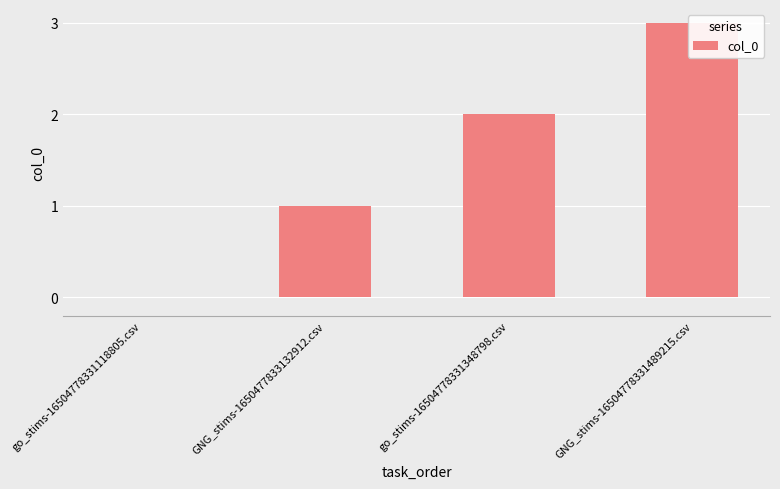

List the labels in order of value, largest first.

GNG_stims-16504778331489215.csv, go_stims-16504778331348798.csv, GNG_stims-1650477833132912.csv, go_stims-16504778331118805.csv